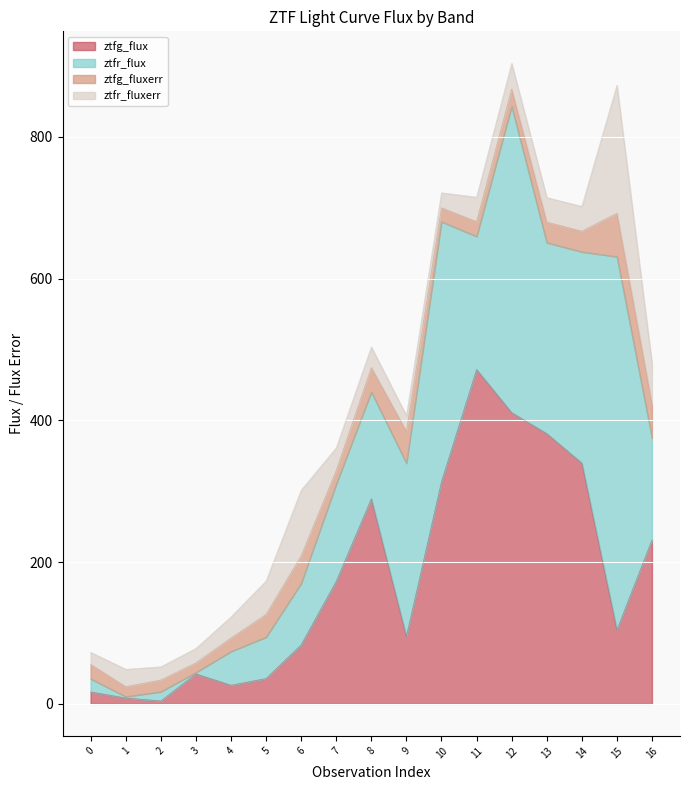

Which series changed the most between 2 and 4?

ztfr_flux